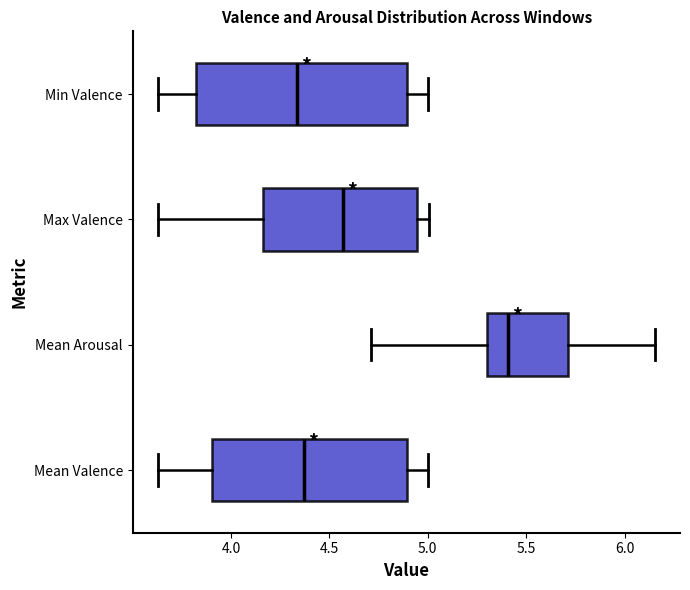

Reading bottom to top, read every box against the x-axis: the position of its median line, the range the box covers, and the ends of its whiskers. The values are not printed on the chart, so give them approximately, as read against the axis.

Mean Valence: median 4.35, box 3.90 to 4.90, whiskers 3.65 to 5.00
Mean Arousal: median 5.40, box 5.30 to 5.70, whiskers 4.70 to 6.15
Max Valence: median 4.55, box 4.15 to 4.95, whiskers 3.65 to 5.00
Min Valence: median 4.35, box 3.80 to 4.90, whiskers 3.65 to 5.00